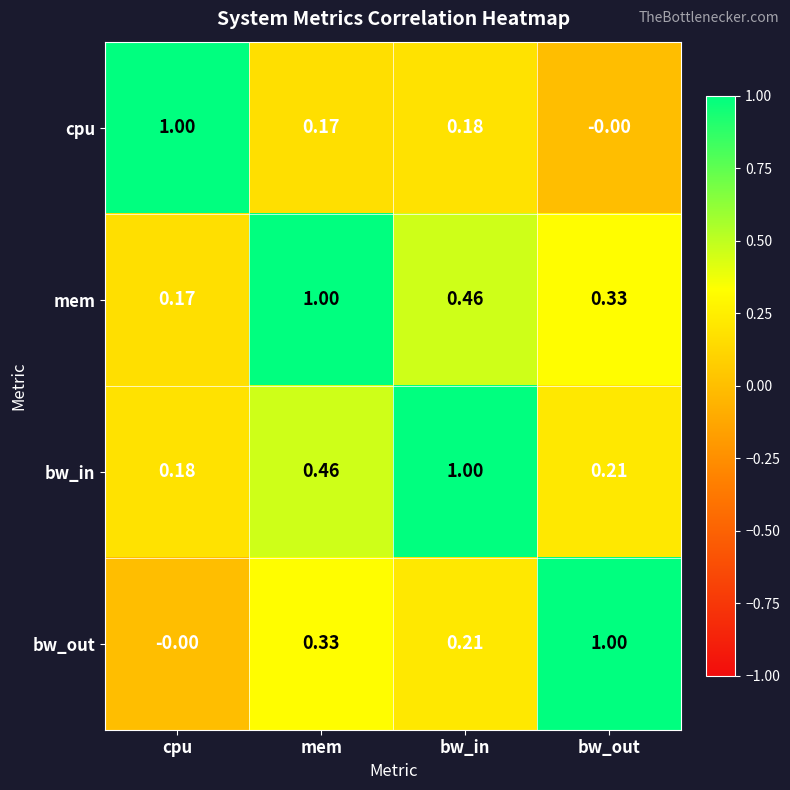

What is the maximum value shown in the chart?

1.0